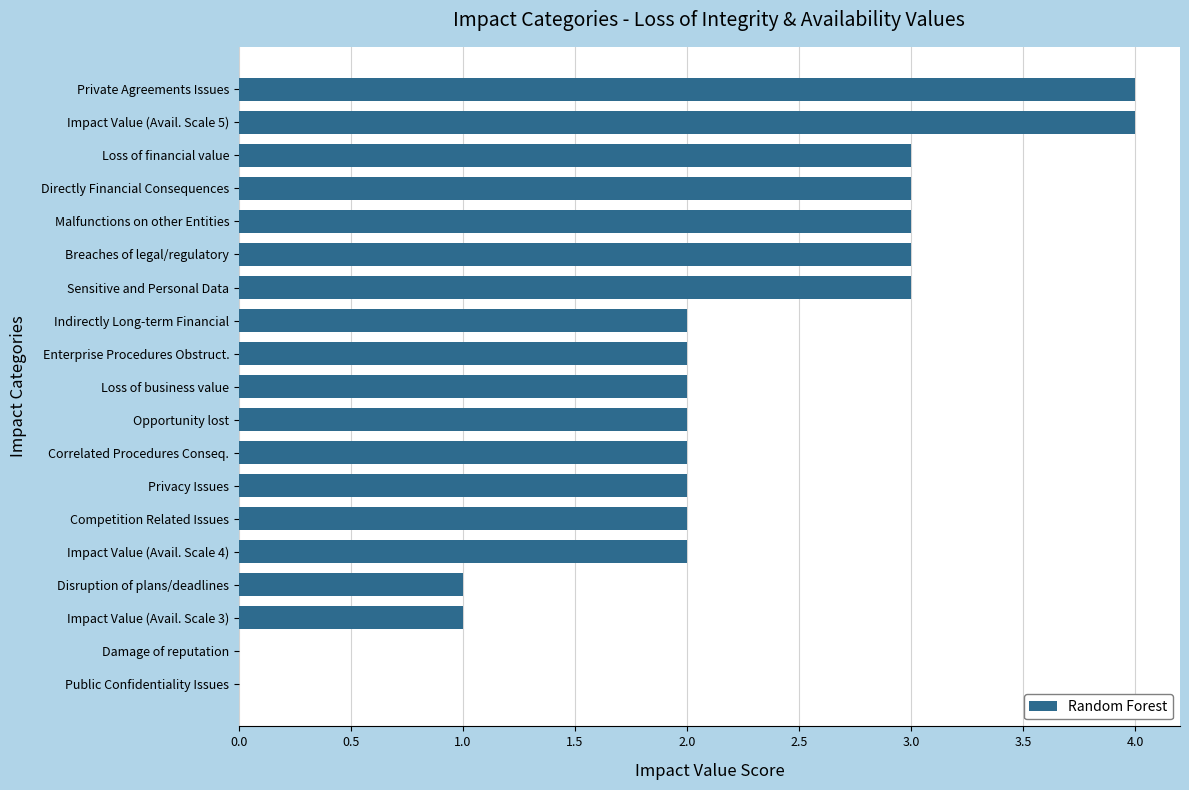

What is the change in value from Private Agreements Issues to Impact Value (Avail. Scale 3)?

-3